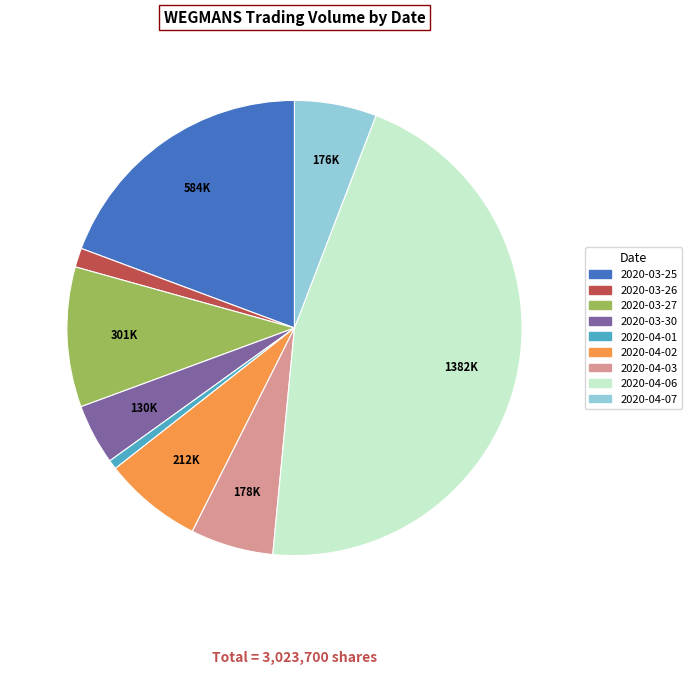

The 2020-04-01 slice represents 8% of the pie. True or false?

False